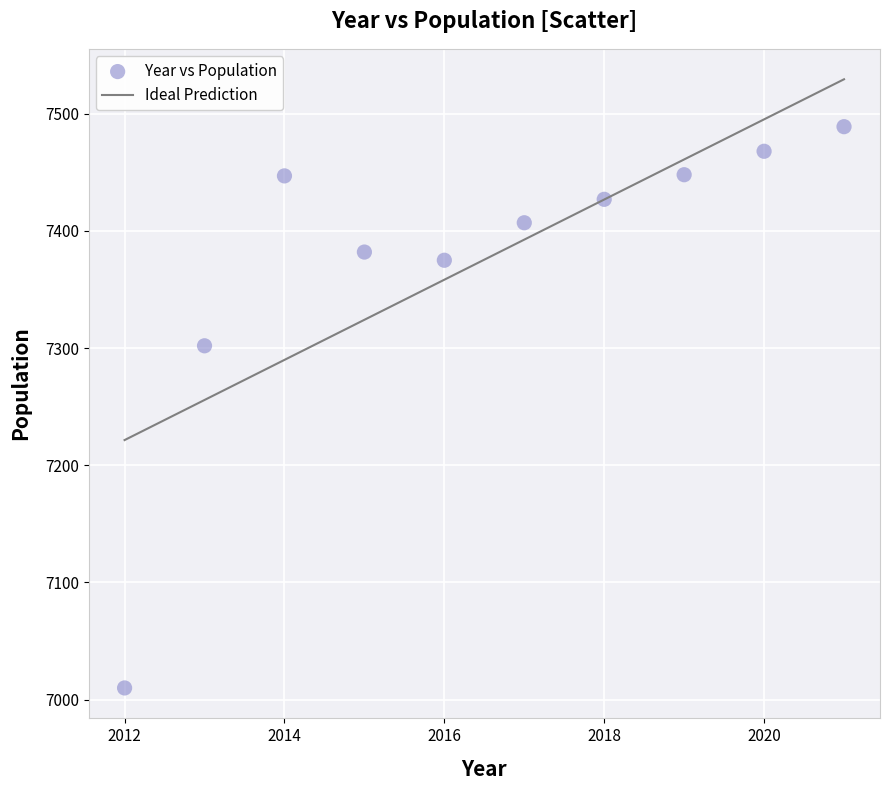

What Y value in the scatter plot is closest to 7249?

7302